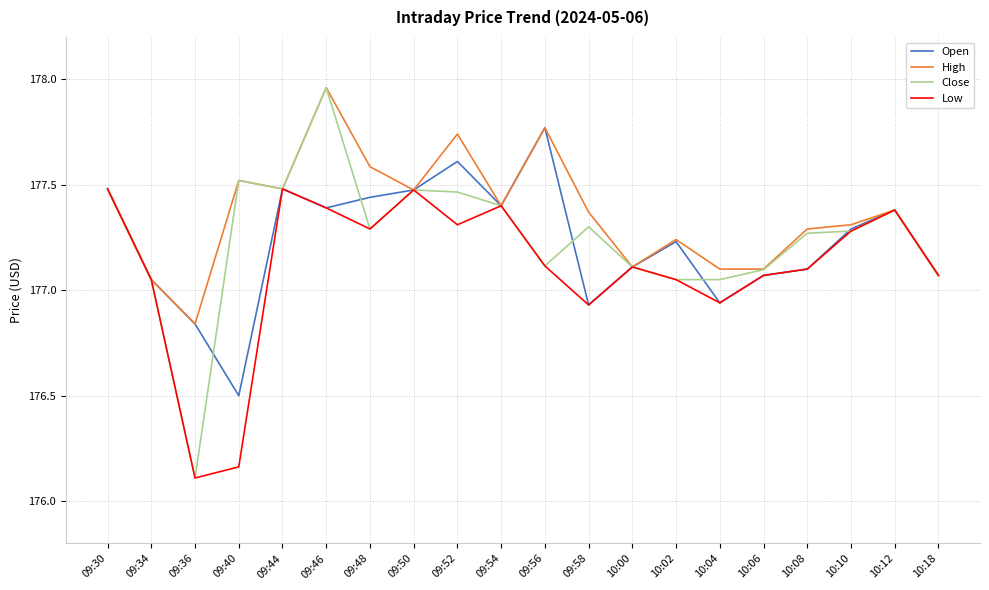

What is the minimum value for Low?

176.1